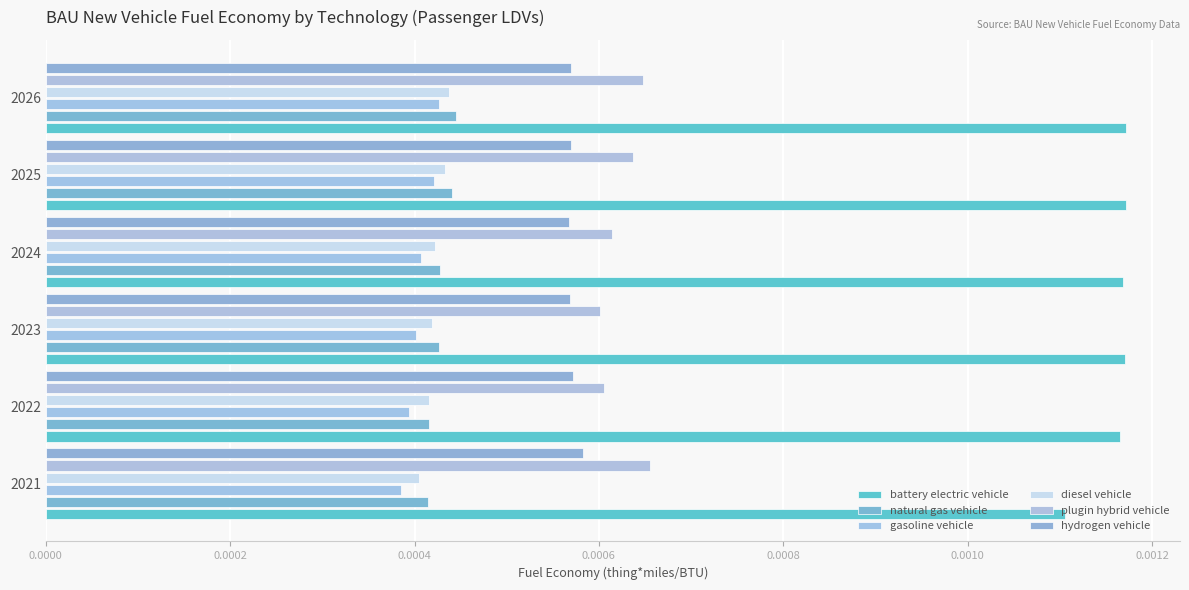

How many data points does each series have?

6